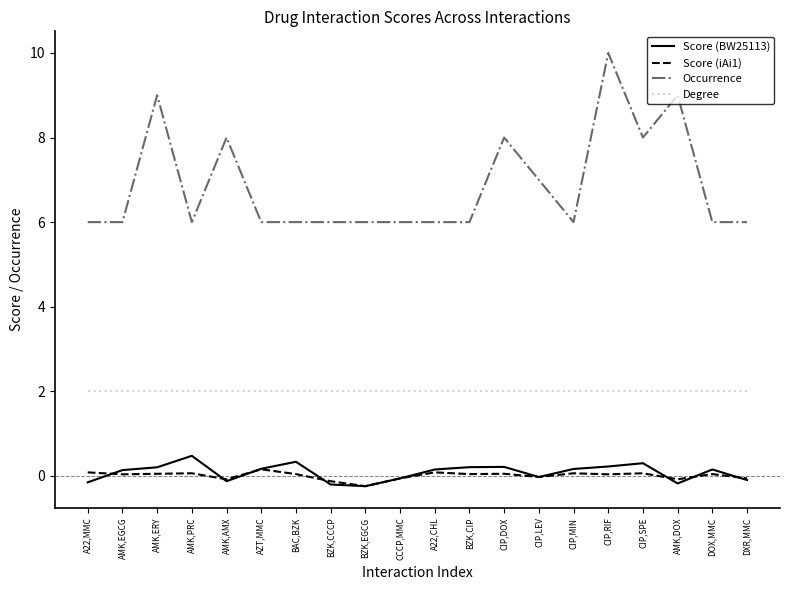

What is the maximum value for Degree?

2.0